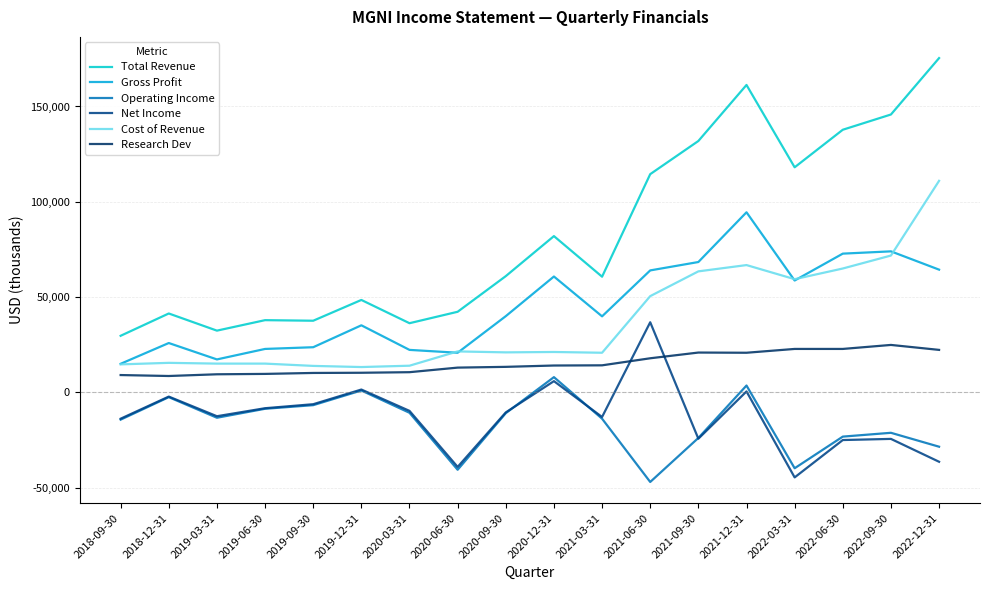

Reading left to right, transcribe all the data shown in this chart.

Total Revenue: 29700	41400	32400	37900	37600	48500	36300	42300	61000	82000	60700	114500	131900	161300	118100	137800	145800	175400
Gross Profit: 15000	25900	17300	22800	23700	35200	22300	20800	40000	60800	39900	64000	68400	94500	58700	72800	74000	64400
Operating Income: -14300	-2500	-13300	-8600	-6700	1000	-10700	-40600	-10900	8000	-13800	-47000	-23900	3600	-39800	-23200	-21200	-28500
Net Income: -13800	-2200	-12500	-8300	-6200	1500	-9700	-39100	-10500	5900	-12900	36800	-24300	500	-44600	-25000	-24400	-36400
Cost of Revenue: 14700	15500	15100	15100	13900	13300	14000	21500	21000	21200	20800	50500	63500	66800	59400	65000	71800	111000
Research Dev: 9100	8600	9500	9700	10200	10300	10600	13000	13400	14100	14200	17900	20900	20800	22800	22800	24900	22300